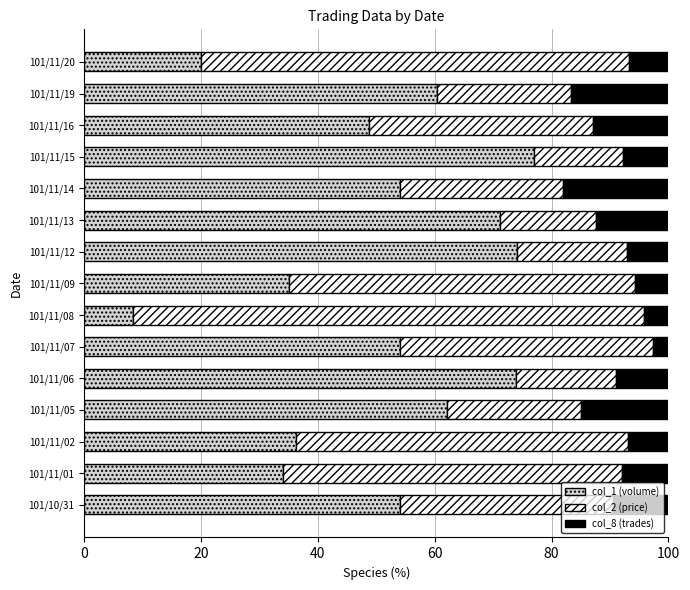

What is the total value across all series at 101/11/09?

100.0